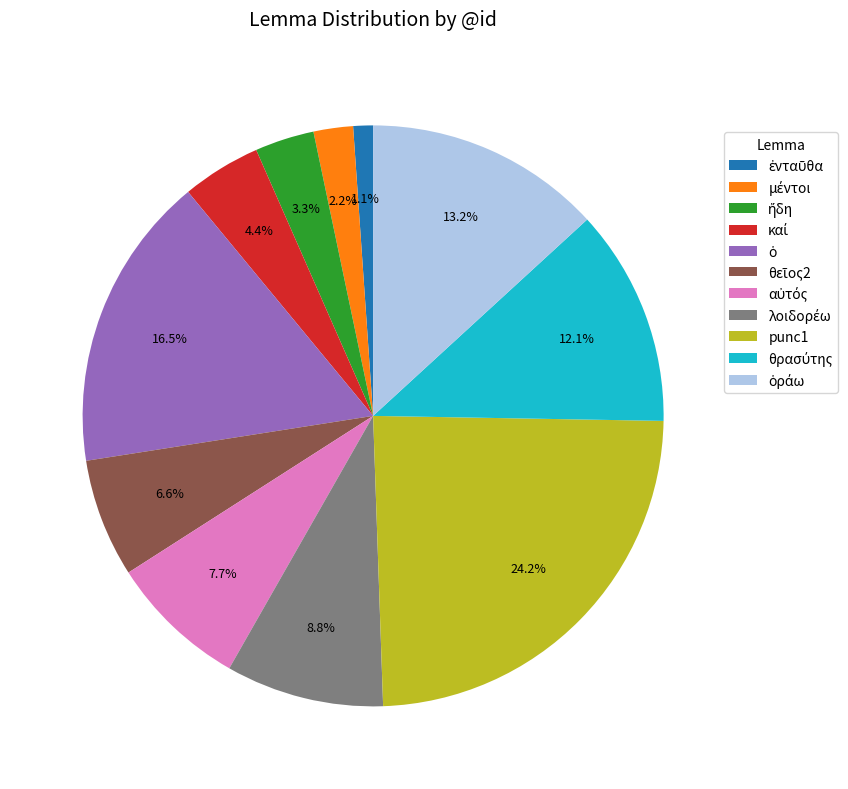

Is there any slice that represents more than half of the pie?

No